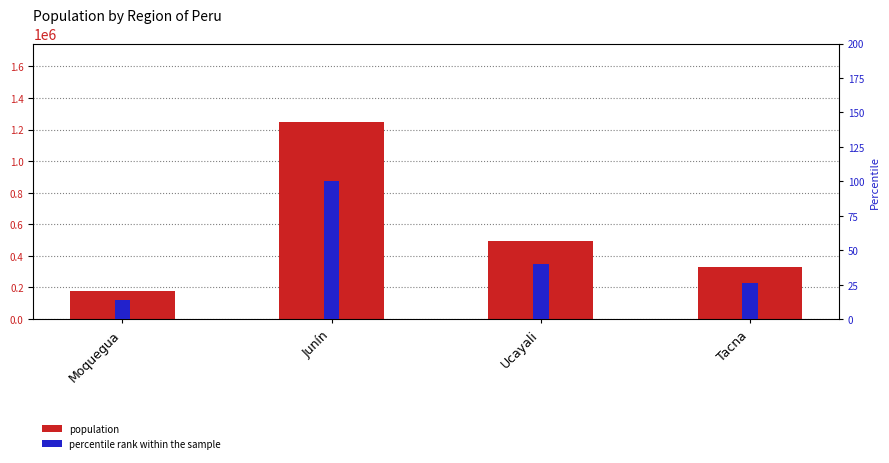

The value of percentile rank within the sample at Moquegua is 9.2. True or false?

False